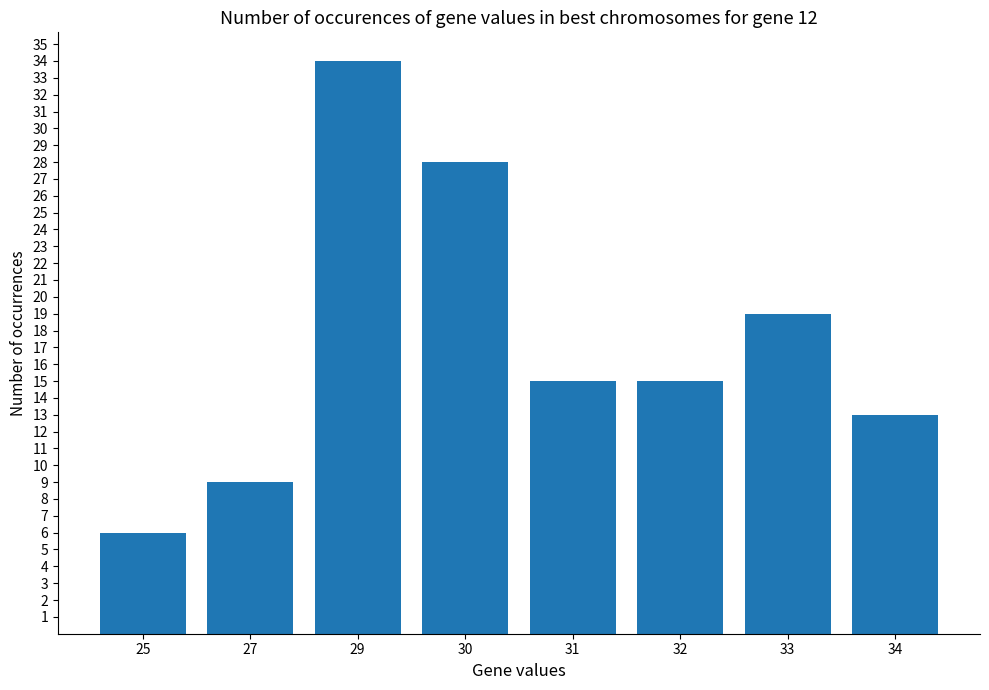

The chart shows a value of 4 at 25. True or false?

False